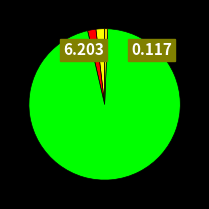

Does any single category account for the majority?

Yes